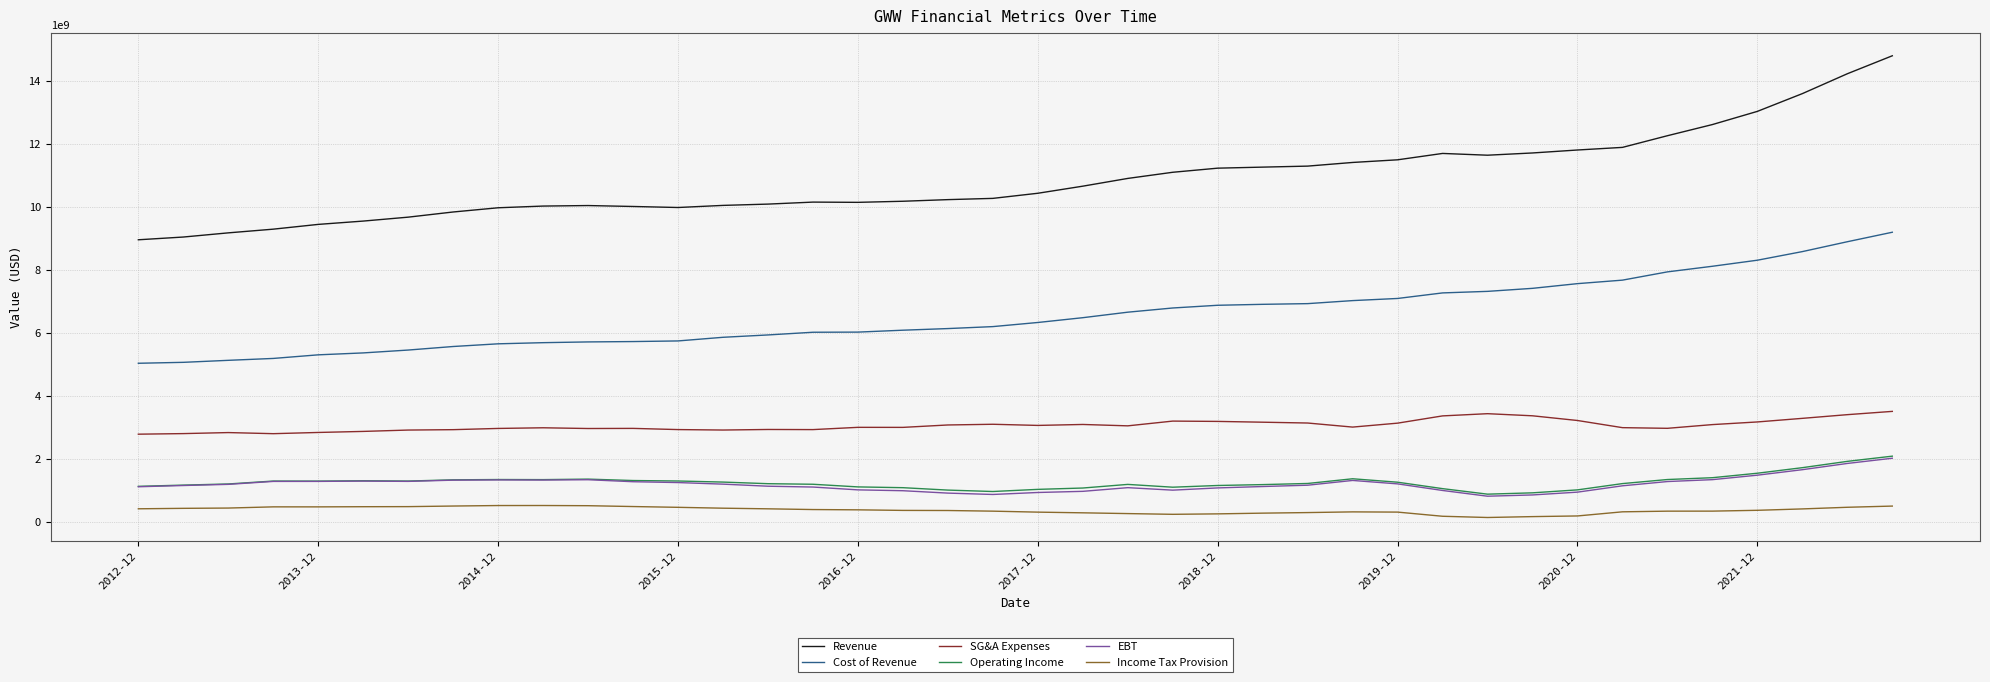

What is the difference between the maximum and minimum values in the Revenue series?

5834955000